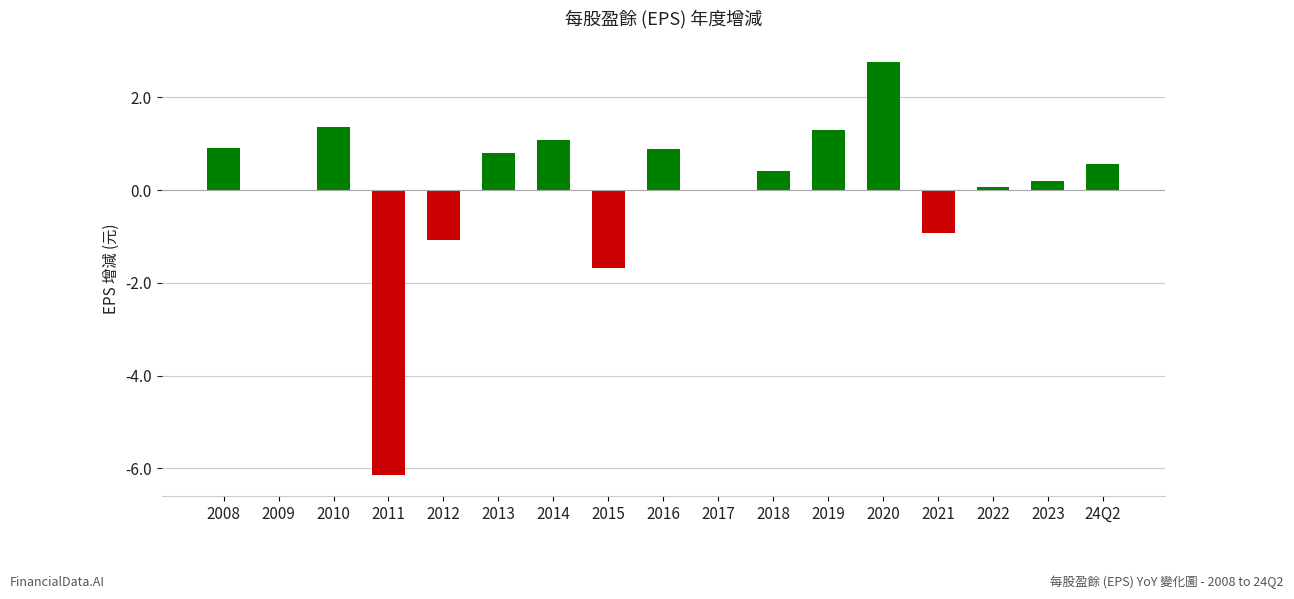

Which label corresponds to the largest value in the chart?

2020